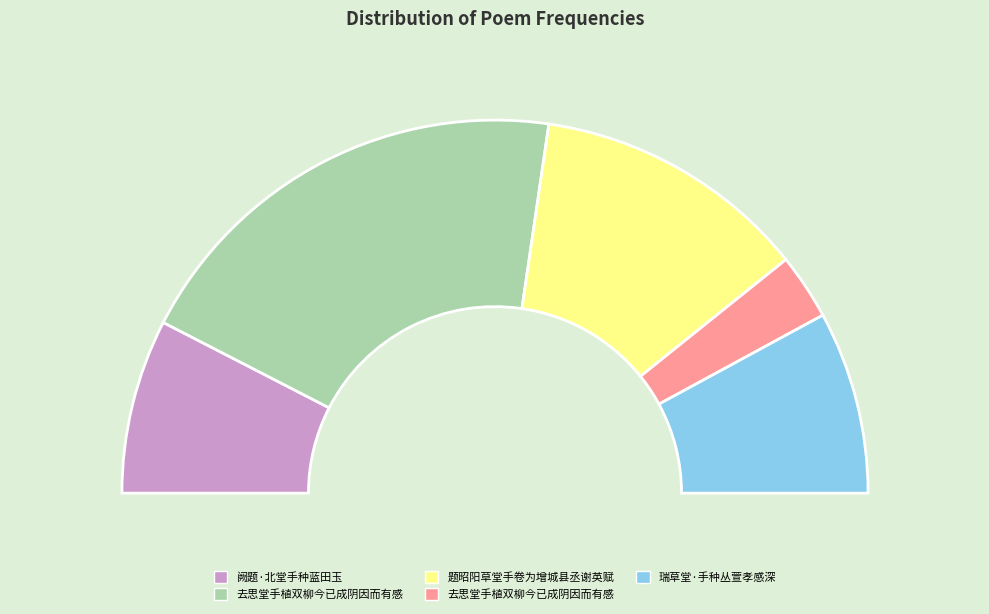

Is 题昭阳草堂手卷为增城县丞谢英赋 the majority of the pie?

No